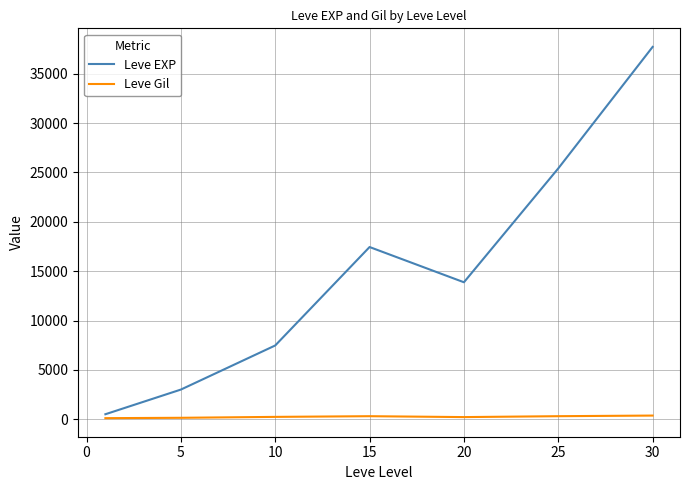

What is the maximum value shown in the chart?

37715.0